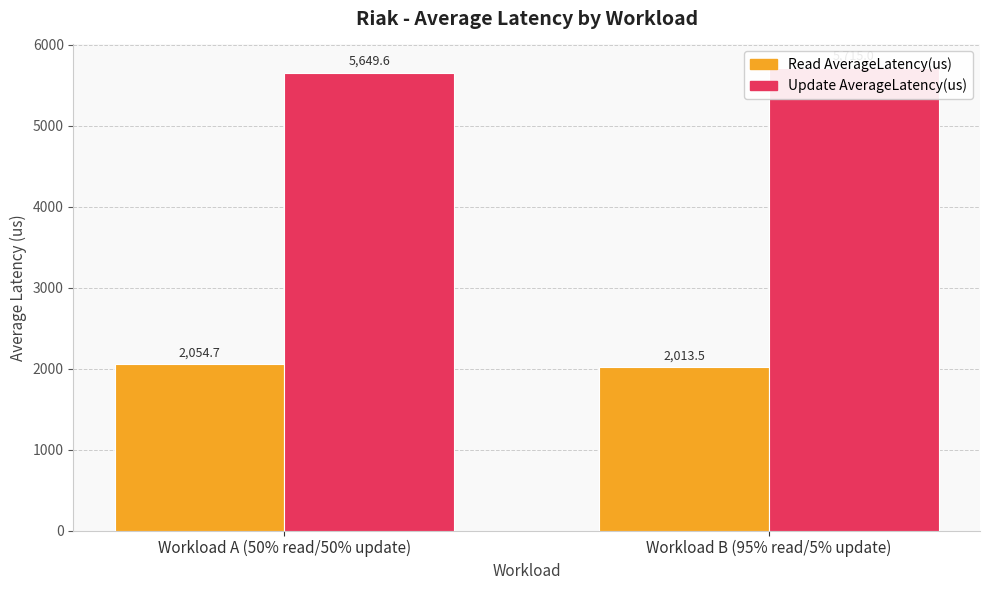

Reading right to left, extract all data points from this chart.

Read AverageLatency(us): 2013.5	2054.7
Update AverageLatency(us): 5715.0	5649.6